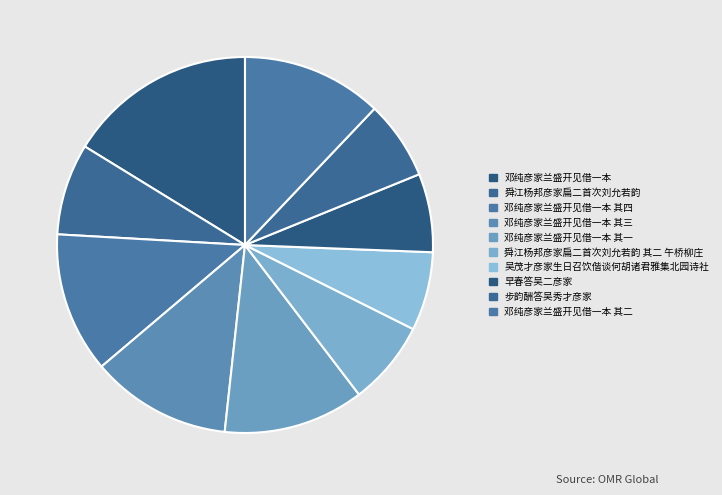

How many segments does this pie chart have?

10